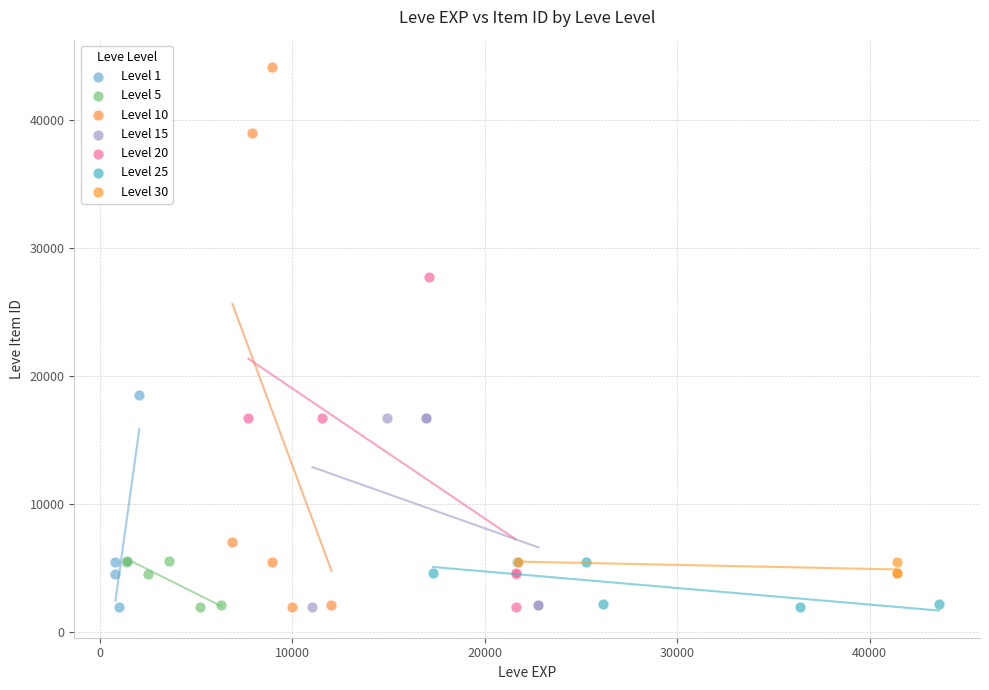

Which series contains the highest Y value?

Level 10